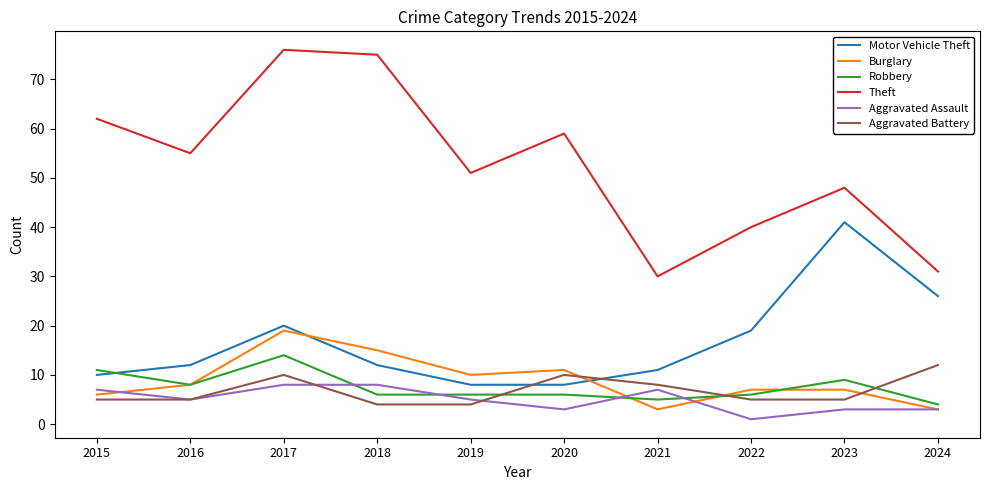

How many lines are shown in the chart?

6